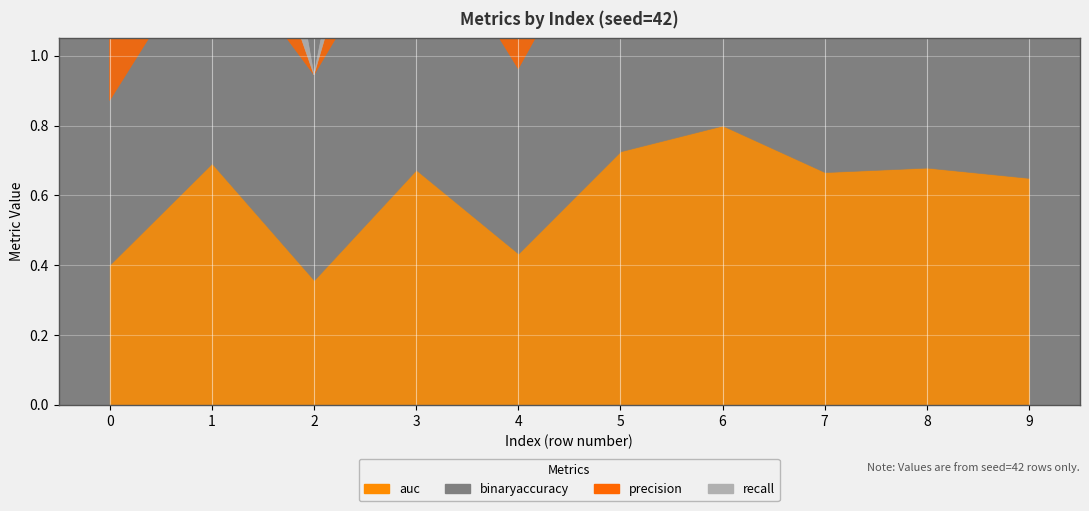

Between 9 and 6, which is larger?

6